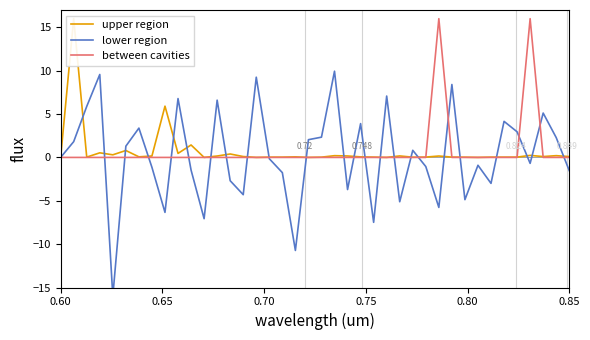

What is the maximum value shown in the chart?

16.0